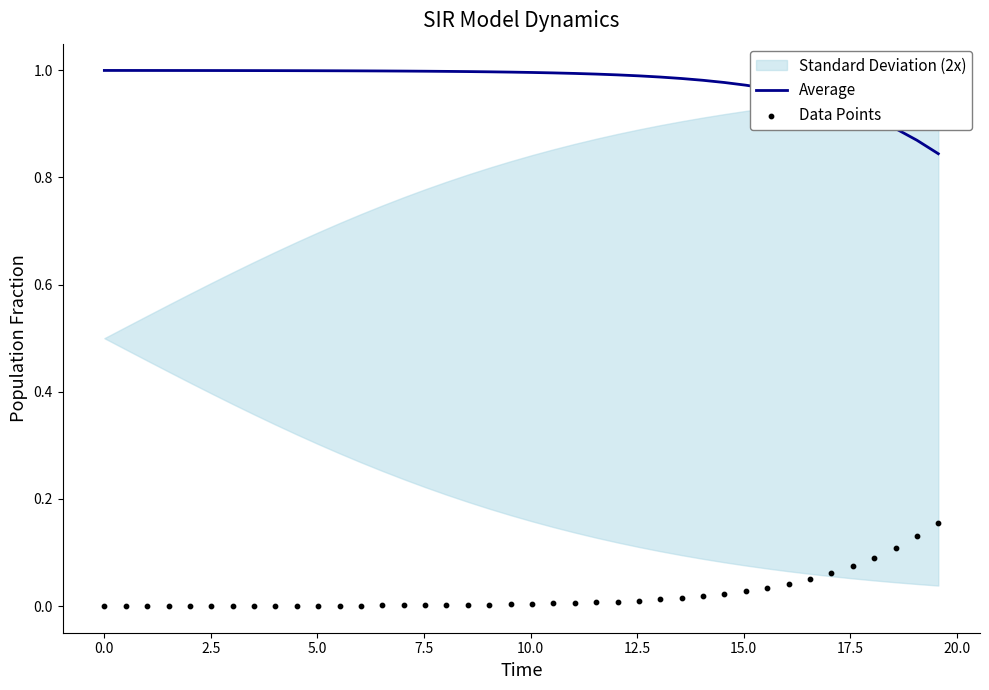

Which series has the widest spread of Y values?

Average